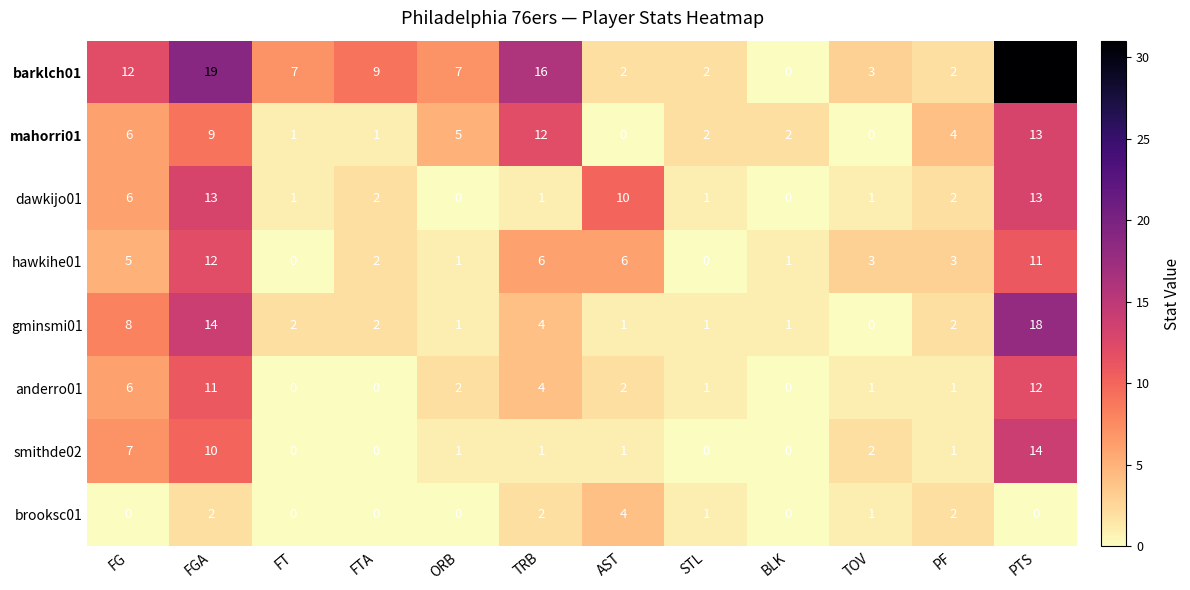

What is the spread (max minus min) of values at TOV?

3